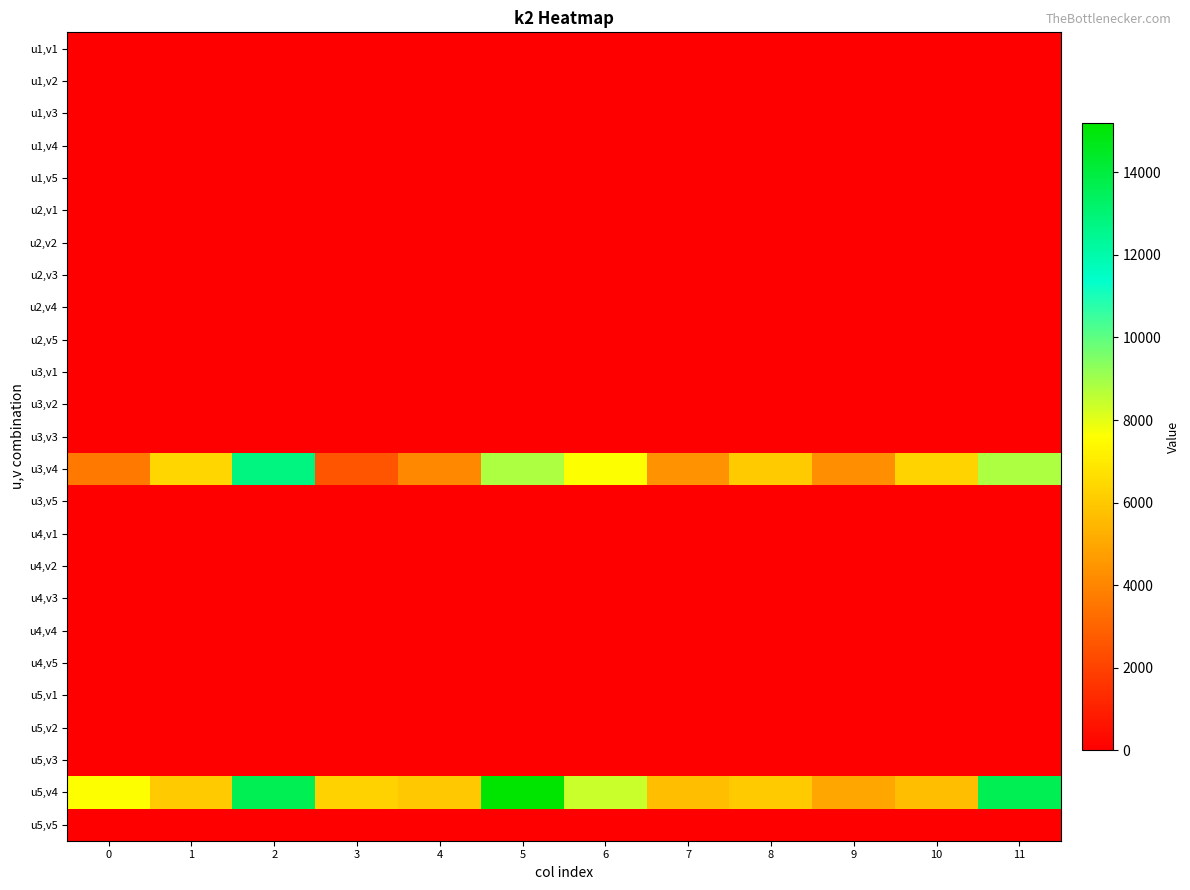

Reading right to left, what are all the values shown in this chart?

u1,v1: 11=0	10=0	9=0	8=0	7=0	6=0	5=0	4=0	3=0	2=0	1=0	0=0
u1,v2: 11=0	10=0	9=0	8=0	7=0	6=0	5=0	4=0	3=0	2=0	1=0	0=0
u1,v3: 11=0	10=0	9=0	8=0	7=0	6=0	5=0	4=0	3=0	2=0	1=0	0=0
u1,v4: 11=0	10=0	9=0	8=0	7=0	6=0	5=0	4=0	3=0	2=0	1=0	0=0
u1,v5: 11=0	10=0	9=0	8=0	7=0	6=0	5=0	4=0	3=0	2=0	1=0	0=0
u2,v1: 11=0	10=0	9=0	8=0	7=0	6=0	5=0	4=0	3=0	2=0	1=0	0=0
u2,v2: 11=0	10=0	9=0	8=0	7=0	6=0	5=0	4=0	3=0	2=0	1=0	0=0
u2,v3: 11=0	10=0	9=0	8=0	7=0	6=0	5=0	4=0	3=0	2=0	1=0	0=0
u2,v4: 11=0	10=0	9=0	8=0	7=0	6=0	5=0	4=0	3=0	2=0	1=0	0=0
u2,v5: 11=0	10=0	9=0	8=0	7=0	6=0	5=0	4=0	3=0	2=0	1=0	0=0
u3,v1: 11=0	10=0	9=0	8=0	7=0	6=0	5=0	4=0	3=0	2=0	1=0	0=0
u3,v2: 11=0	10=0	9=0	8=0	7=0	6=0	5=0	4=0	3=0	2=0	1=0	0=0
u3,v3: 11=0	10=0	9=0	8=0	7=0	6=0	5=0	4=0	3=0	2=0	1=0	0=0
u3,v4: 11=8800	10=6344	9=4232	8=6000	7=4344	6=7600	5=8800	4=4060	3=2516	2=12800	1=6400	0=3600
u3,v5: 11=0	10=0	9=0	8=0	7=0	6=0	5=0	4=0	3=0	2=0	1=0	0=0
u4,v1: 11=0	10=0	9=0	8=0	7=0	6=0	5=0	4=0	3=0	2=0	1=0	0=0
u4,v2: 11=0	10=0	9=0	8=0	7=0	6=0	5=0	4=0	3=0	2=0	1=0	0=0
u4,v3: 11=0	10=0	9=0	8=0	7=0	6=0	5=0	4=0	3=0	2=0	1=0	0=0
u4,v4: 11=0	10=0	9=0	8=0	7=0	6=0	5=0	4=0	3=0	2=0	1=0	0=0
u4,v5: 11=0	10=0	9=0	8=0	7=0	6=0	5=0	4=0	3=0	2=0	1=0	0=0
u5,v1: 11=0	10=0	9=0	8=0	7=0	6=0	5=0	4=0	3=0	2=0	1=0	0=0
u5,v2: 11=0	10=0	9=0	8=0	7=0	6=0	5=0	4=0	3=0	2=0	1=0	0=0
u5,v3: 11=0	10=0	9=0	8=0	7=0	6=0	5=0	4=0	3=0	2=0	1=0	0=0
u5,v4: 11=13600	10=5656	9=4968	8=6000	7=5656	6=8400	5=15200	4=5940	3=6284	2=13600	1=6000	0=7600
u5,v5: 11=0	10=0	9=0	8=0	7=0	6=0	5=0	4=0	3=0	2=0	1=0	0=0